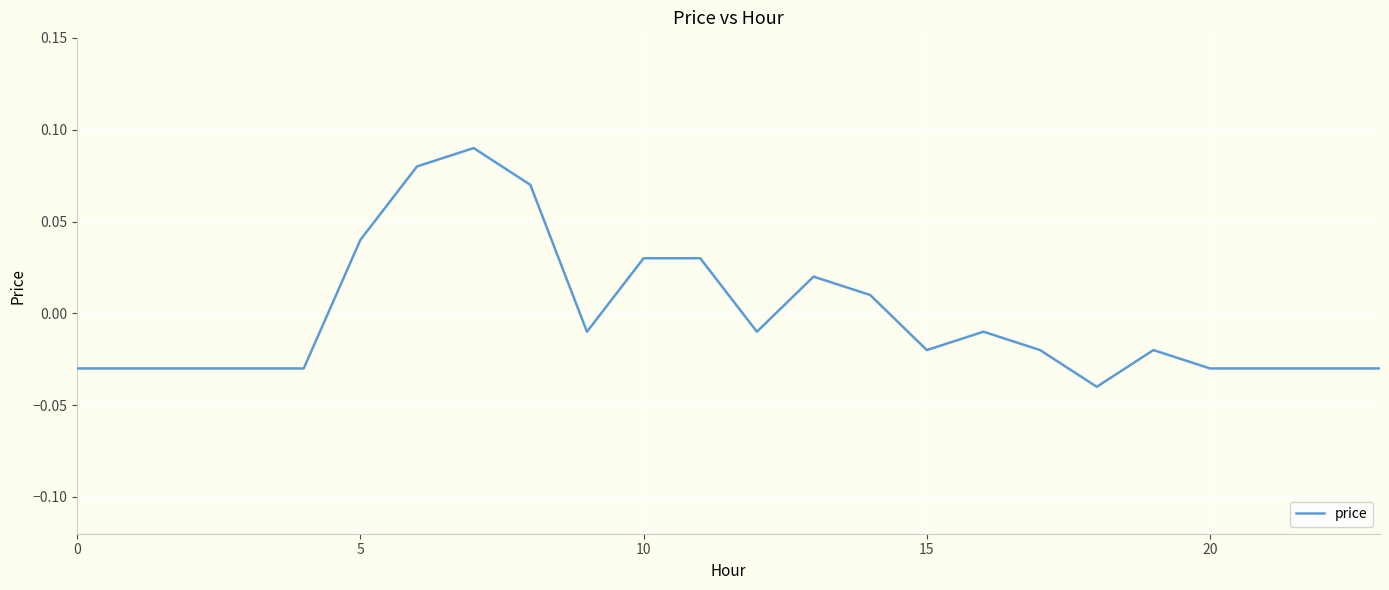

Reading left to right, what are all the values shown in this chart?

-0.0	-0.0	-0.0	-0.0	-0.0	0.0	0.1	0.1	0.1	-0.0	0.0	0.0	-0.0	0.0	0.0	-0.0	-0.0	-0.0	-0.0	-0.0	-0.0	-0.0	-0.0	-0.0